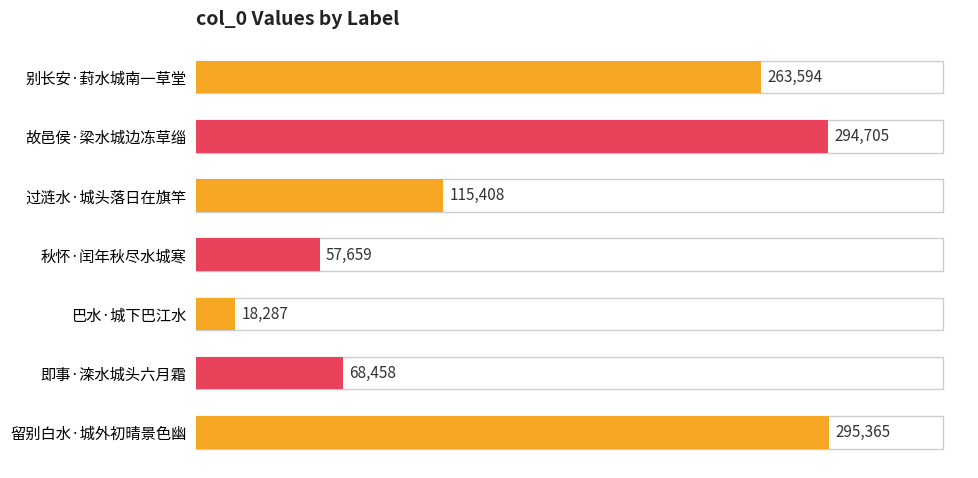

What is the difference between the second highest and minimum values?

276418